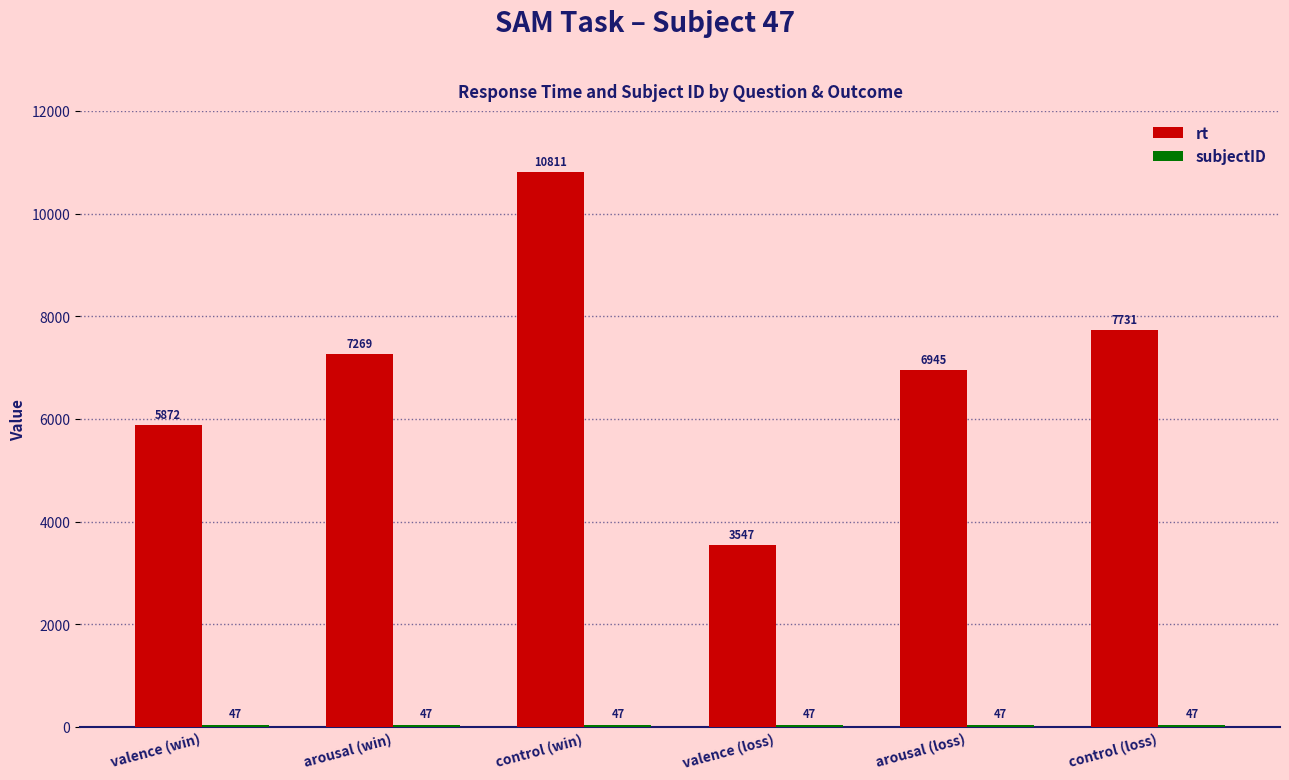

What is the sum of all rt values?

42175